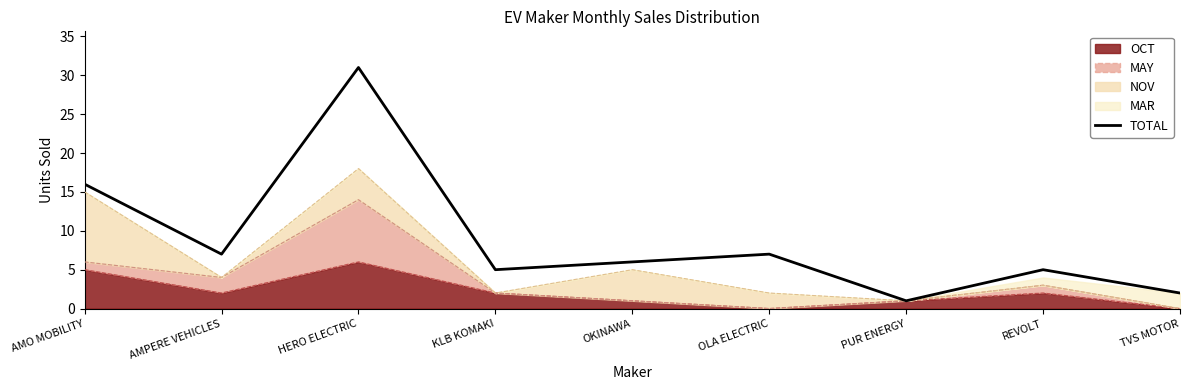

Rank the categories by value from lowest to highest.

PUR ENERGY, TVS MOTOR, KLB KOMAKI, REVOLT, OKINAWA, AMPERE VEHICLES, OLA ELECTRIC, AMO MOBILITY, HERO ELECTRIC